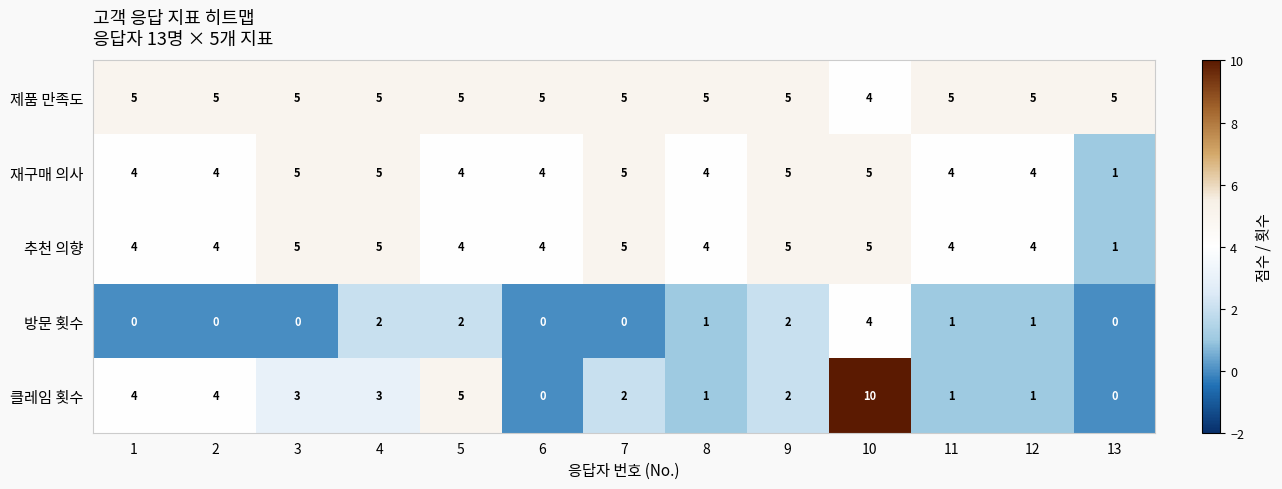

Count the number of categories in the chart.

13